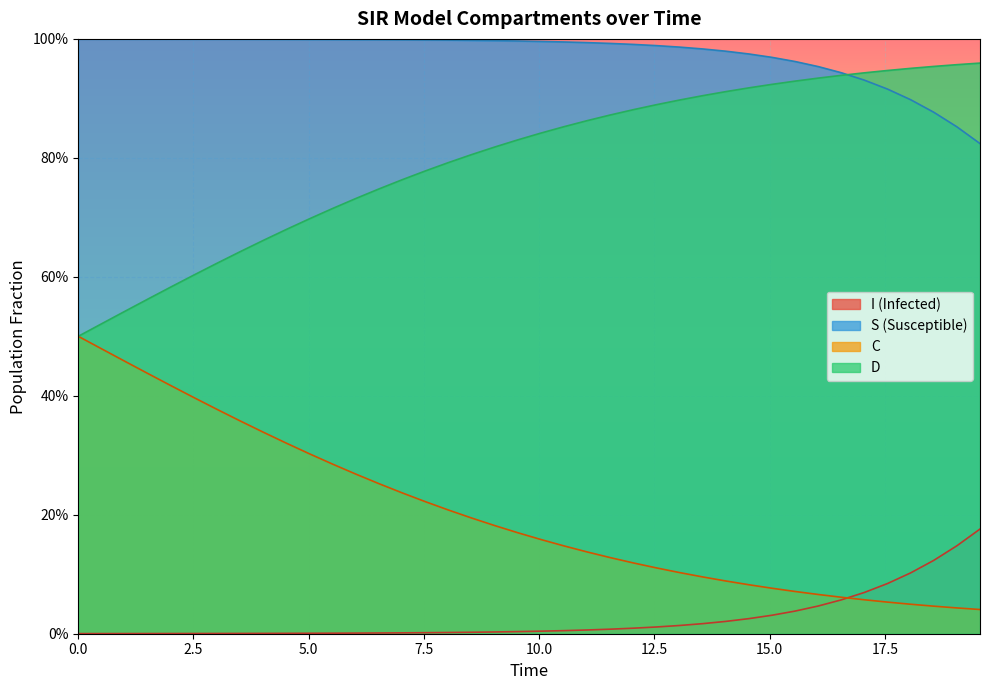

What are all the series names shown in the legend?

I (Infected), S (Susceptible), C, D